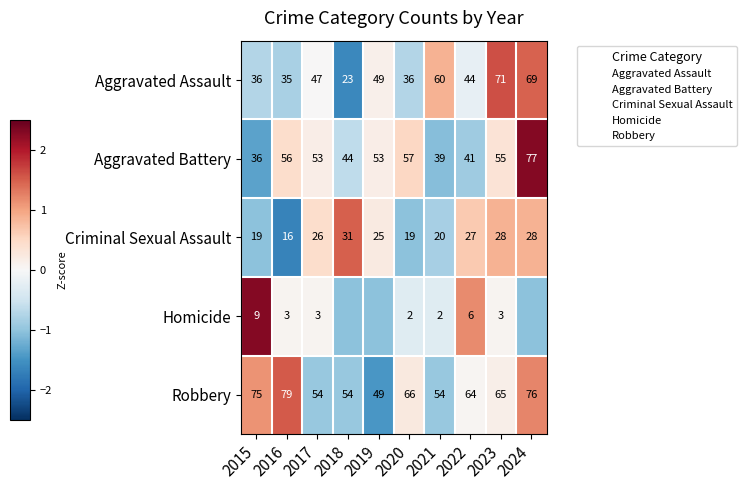

Is the value of Aggravated Battery at 2020 greater than the value of Robbery at 2024?

No